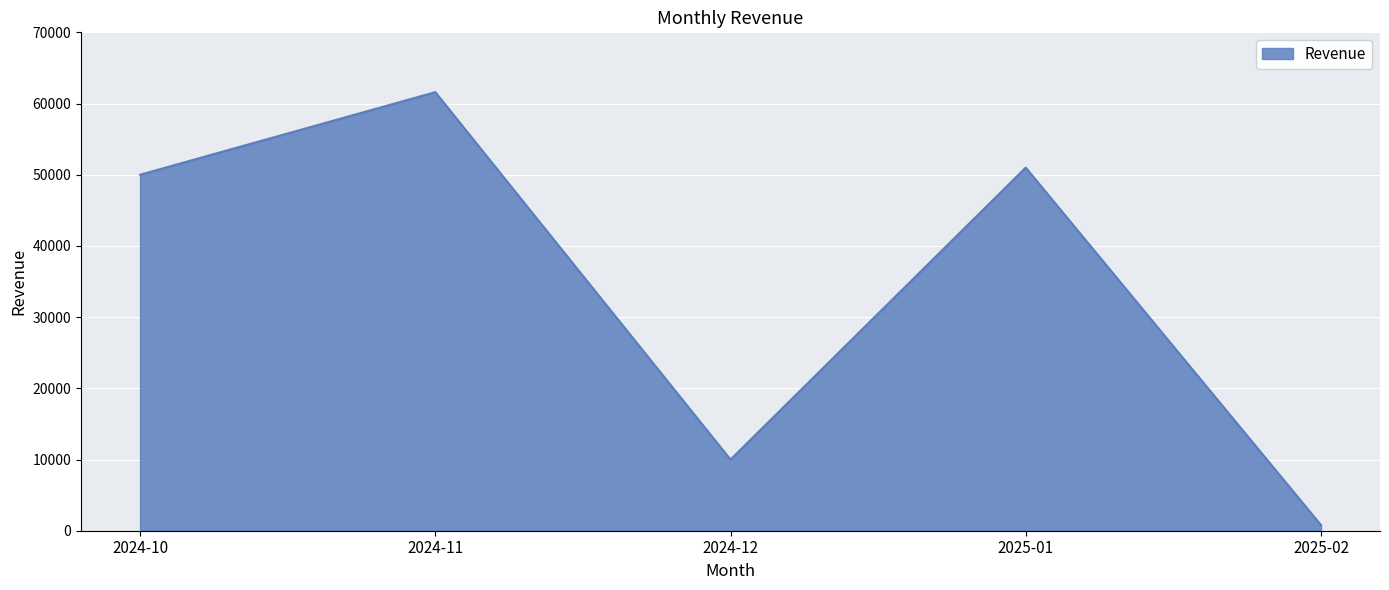

Does the chart display data point markers on the line(s)?

No